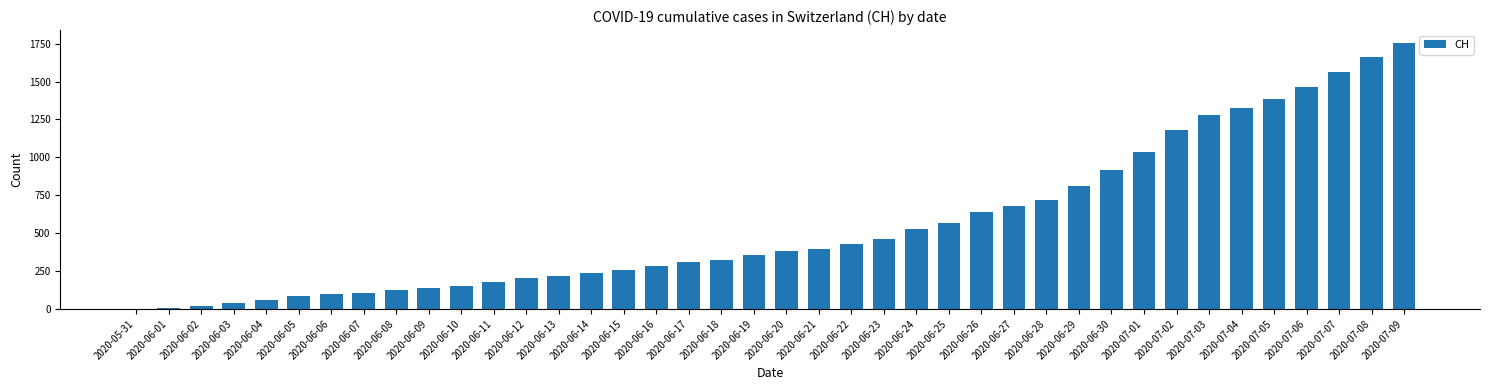

What is the change in value from 2020-06-08 to 2020-06-13?

+92